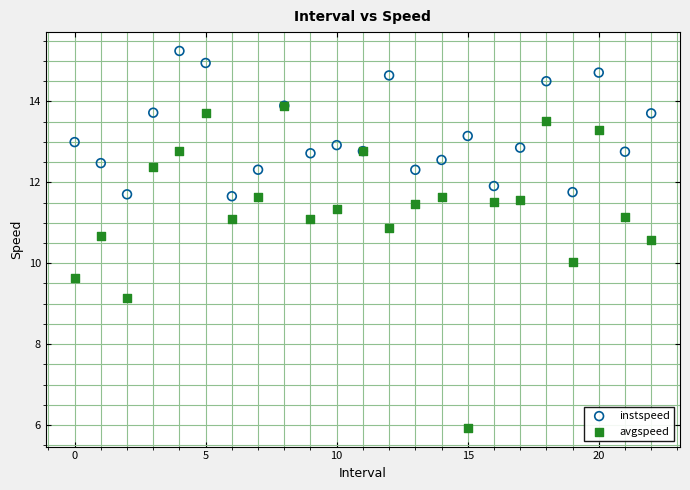

In the avgspeed series, what Y value is closest to 9?

9.2